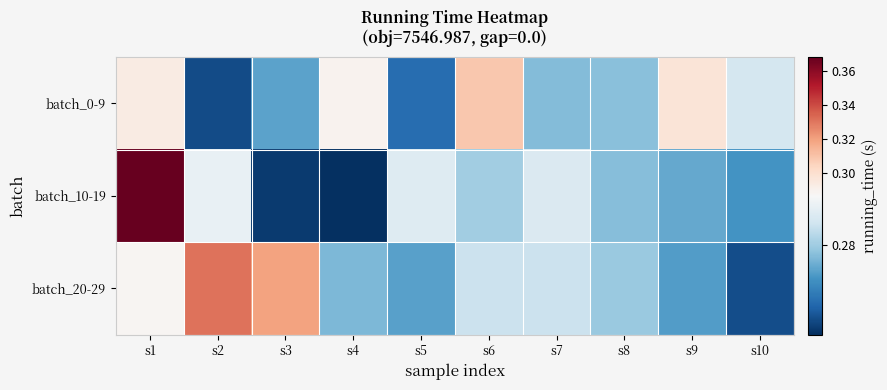

What is the total value across all series at s7?

0.8